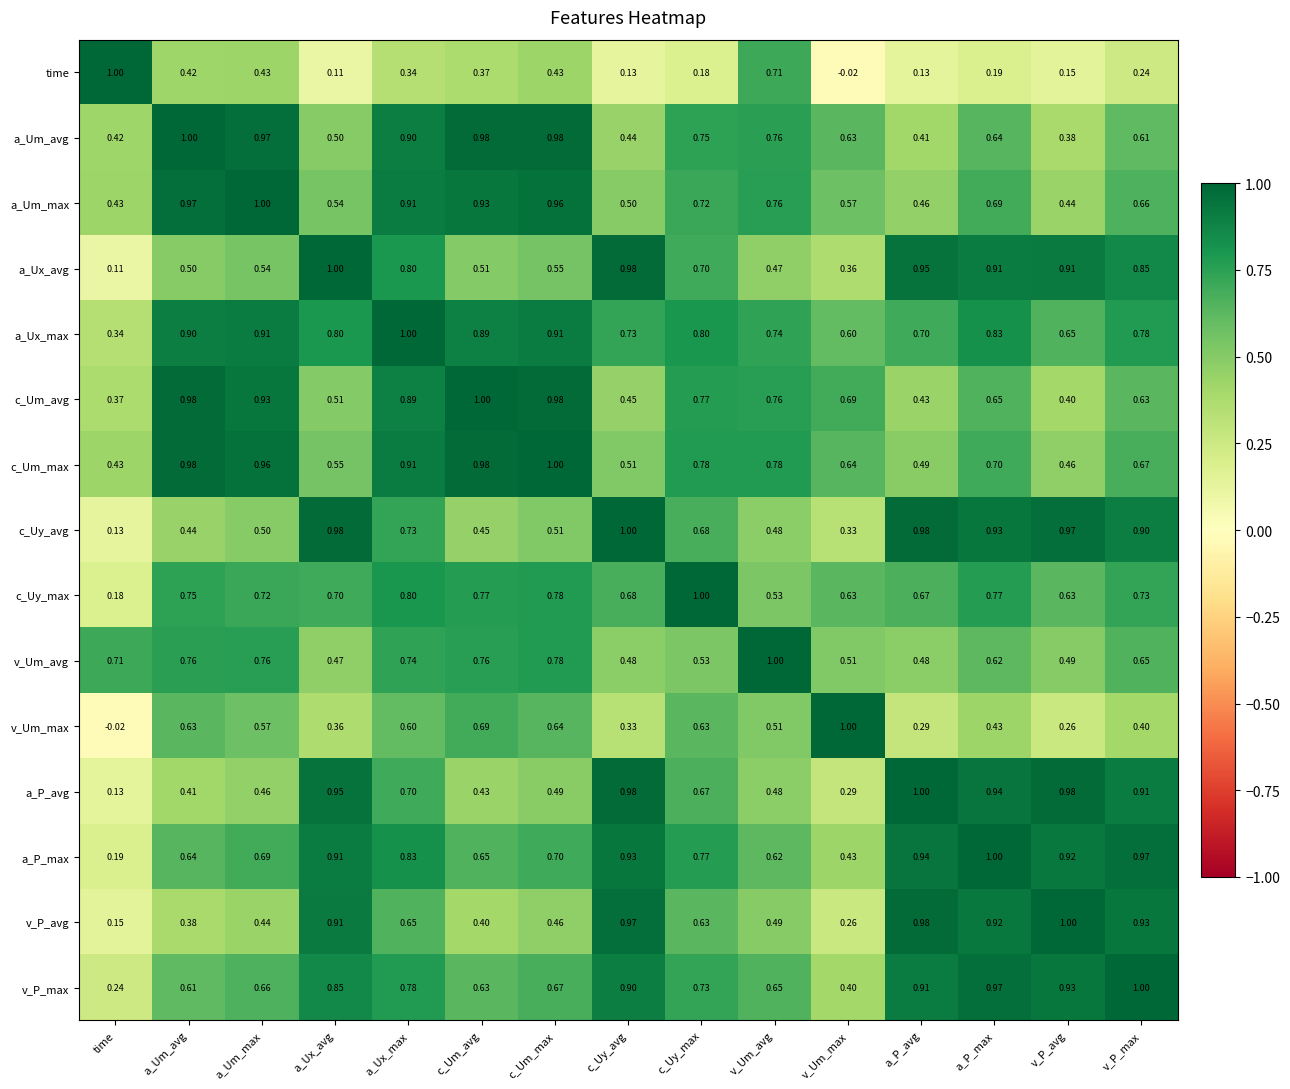

At which label does c_Uy_max reach its peak?

c_Uy_max